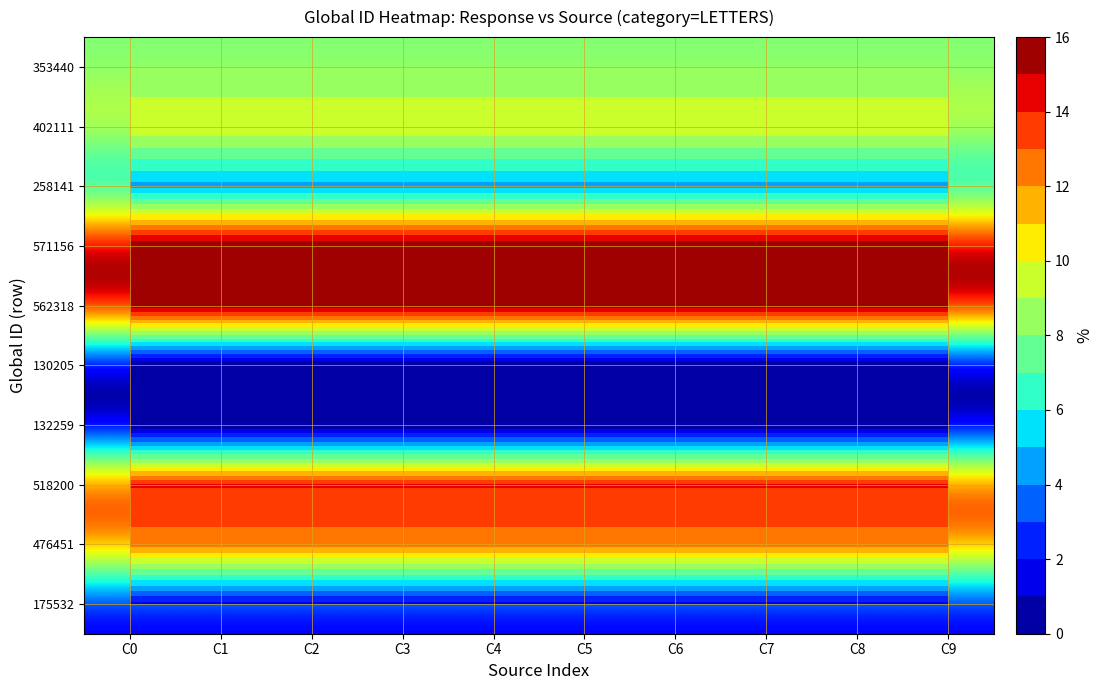

At which category is the sum across all series the highest?

C0